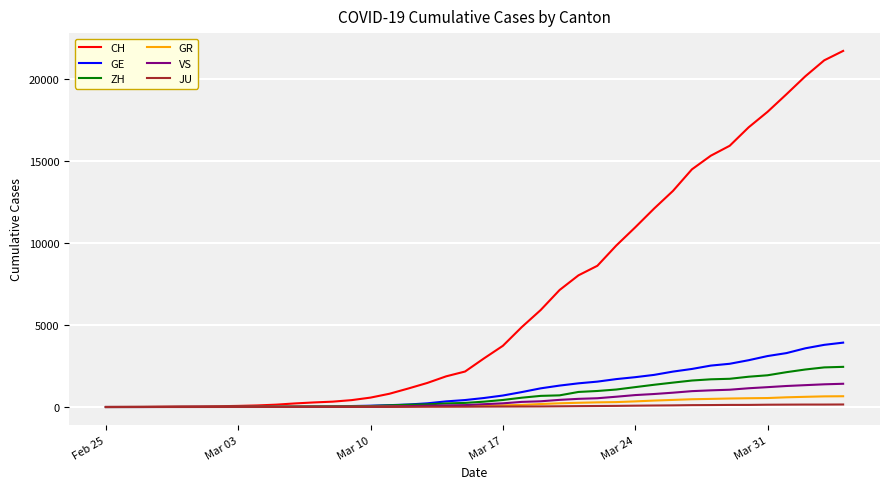

Which series has the widest spread of values?

CH